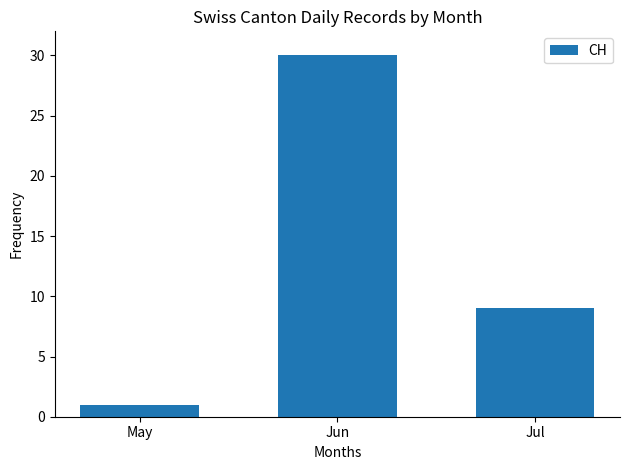

Rank the categories by value from lowest to highest.

May, Jul, Jun